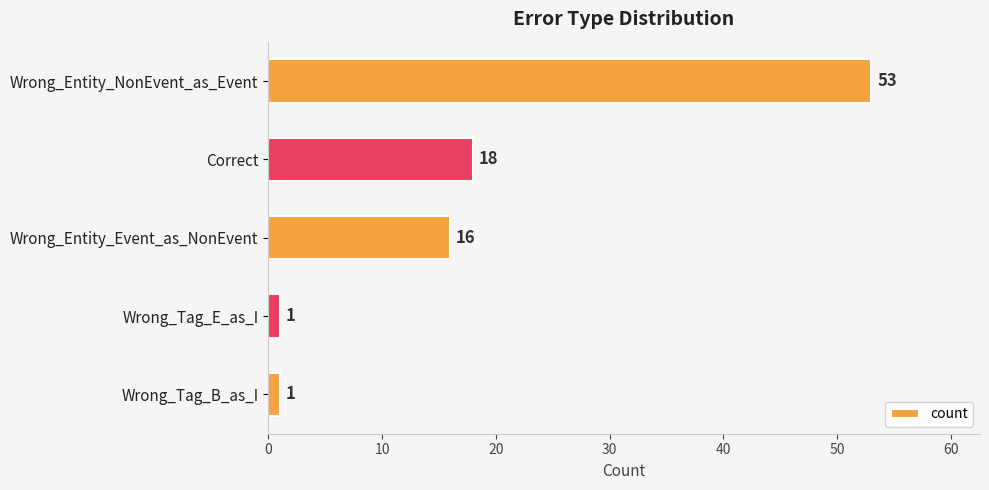

What is the sum of all values?

89